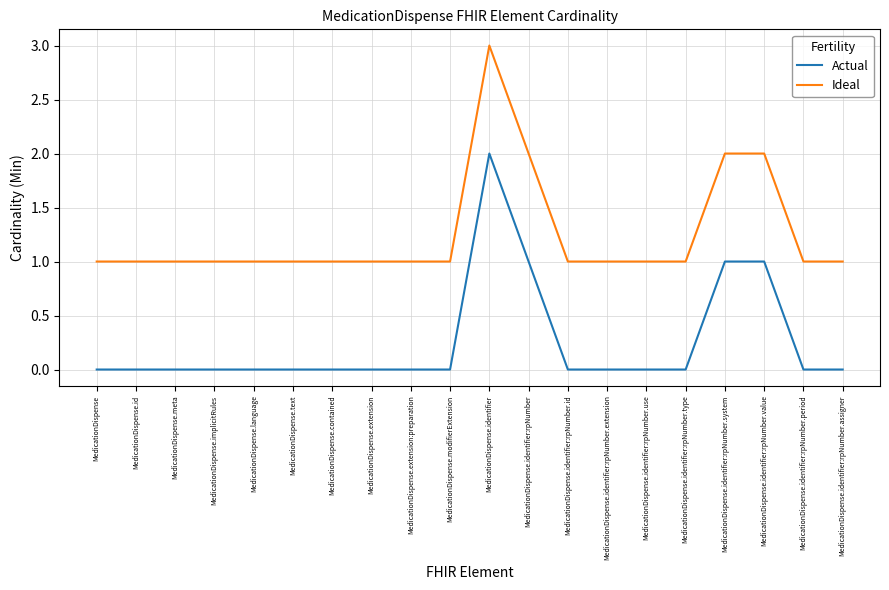

True or false: Ideal and Actual intersect in this chart.

False